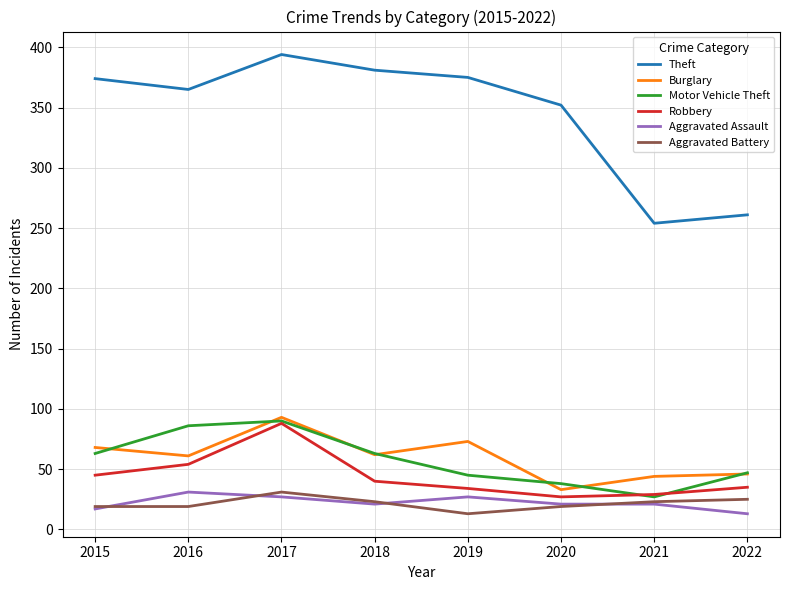

What is the sum of all Robbery values?

352